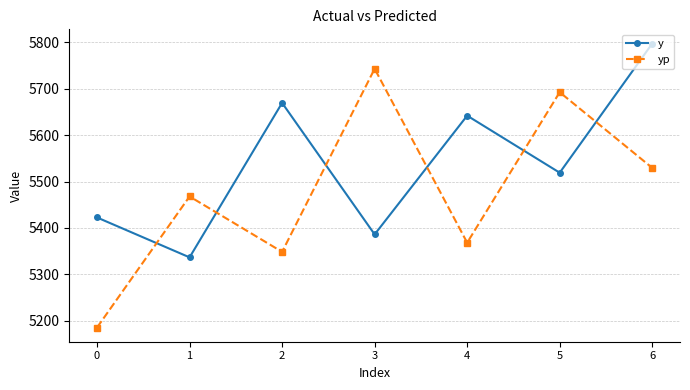

True or false: y has a value of 5642.0 at 4.

True